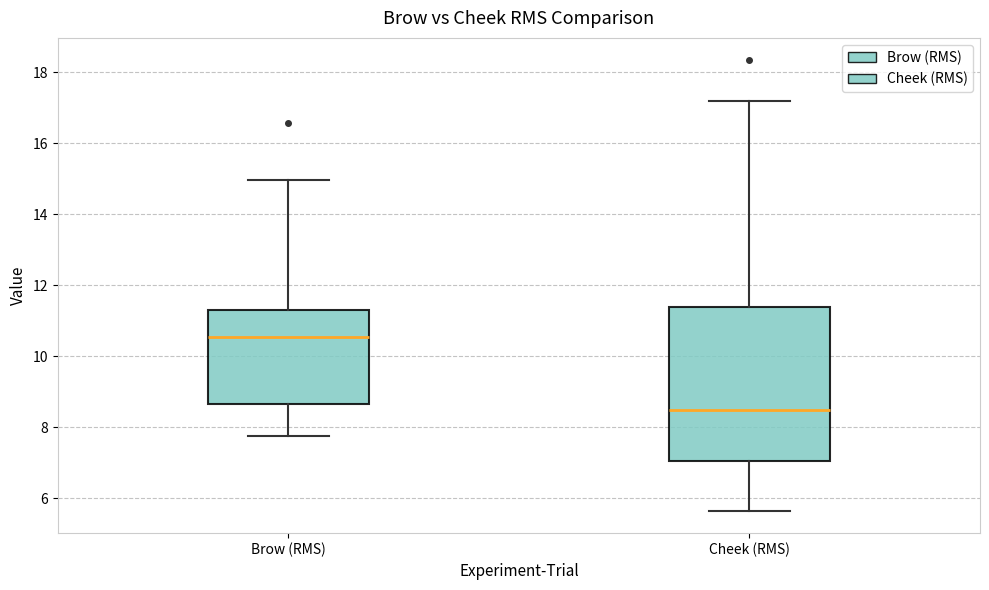

Reading left to right, transcribe this box plot: for each box, give where its median line is, the range the box spans, and where its two whiskers end, as read against the y-axis. The values are not printed on the chart, so give them approximately, as read against the axis.

Brow (RMS): median 10.6, box 8.6 to 11.4, whiskers 7.8 to 15.0
Cheek (RMS): median 8.4, box 7.0 to 11.4, whiskers 5.6 to 17.2